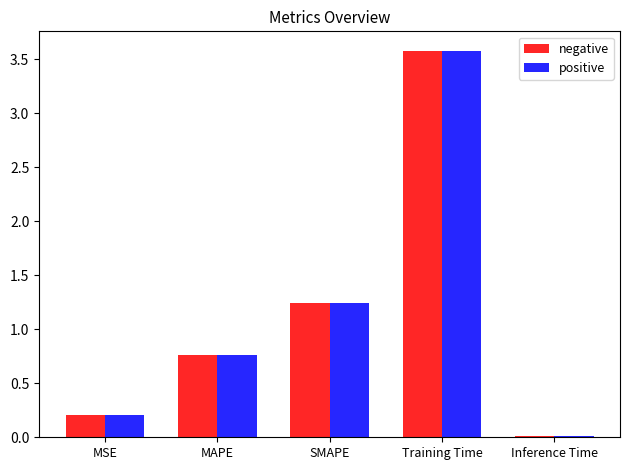

What is the maximum value for positive?

3.6